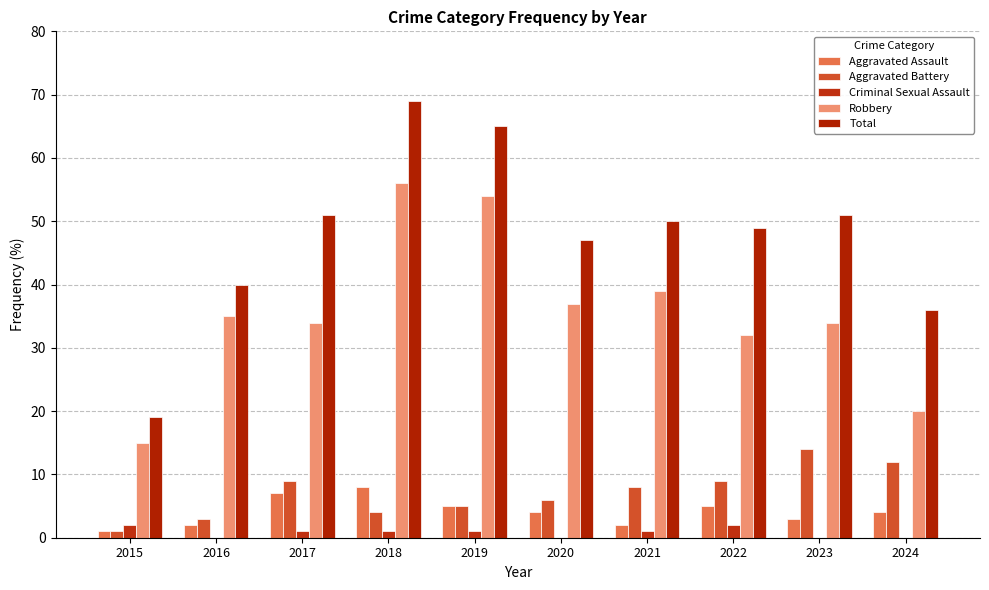

At which label does Aggravated Assault reach its minimum?

2015